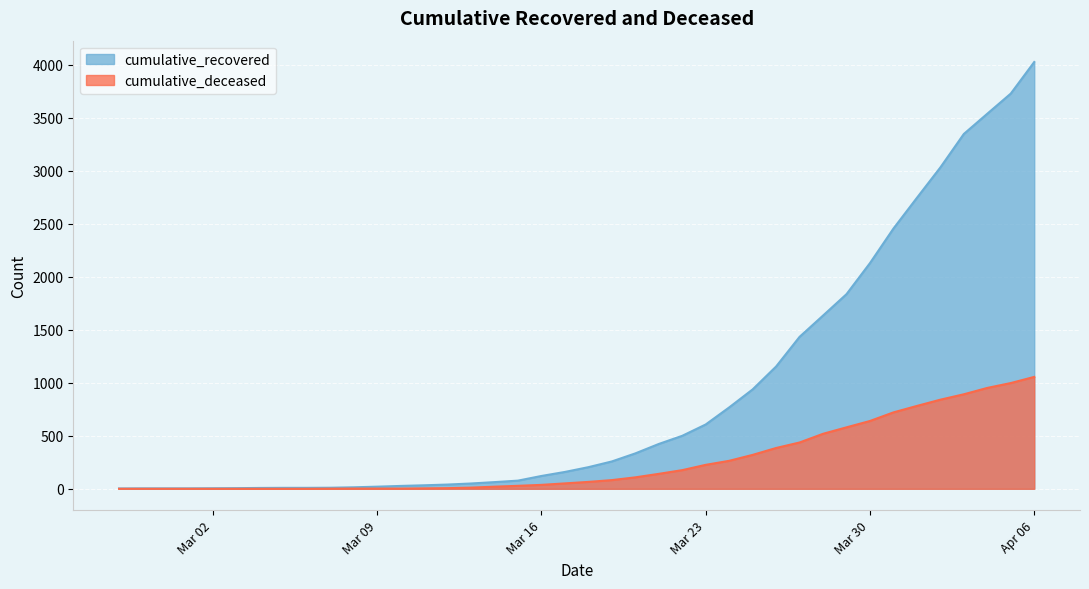

What position from the left is 2020-03-13?

16